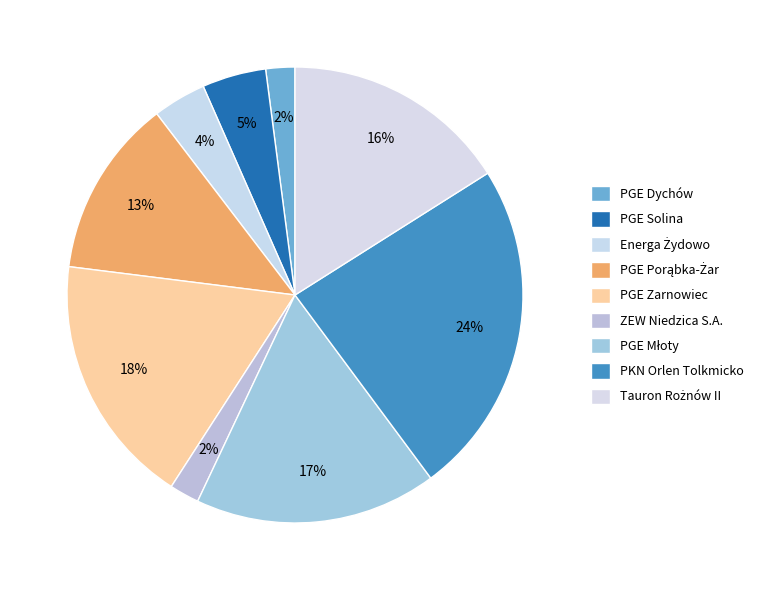

Is there a majority slice in this chart?

No